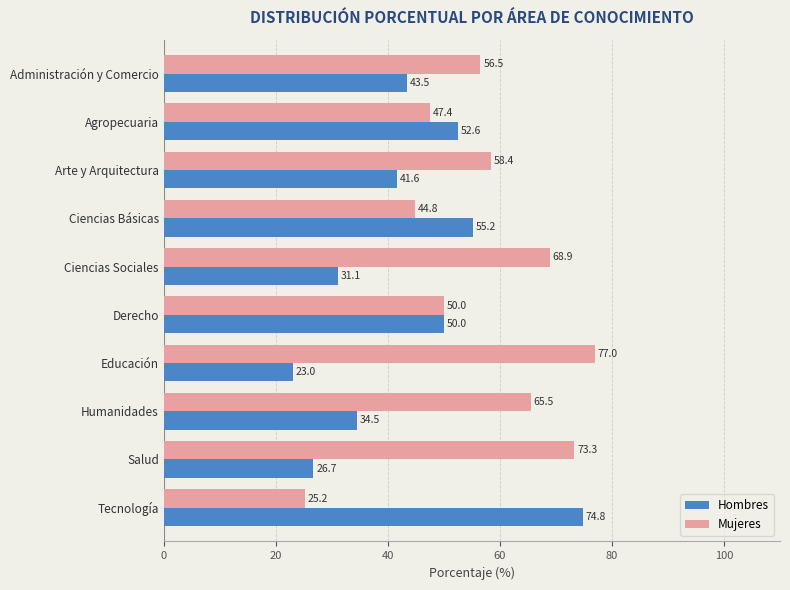

What is the average value of the Mujeres series?

56.7